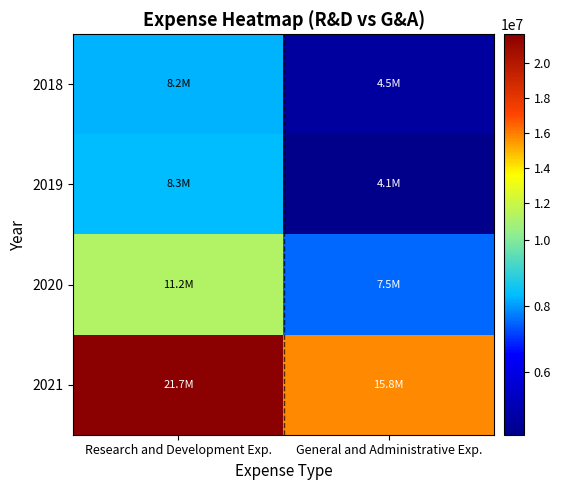

What is the smallest value displayed?

4085000